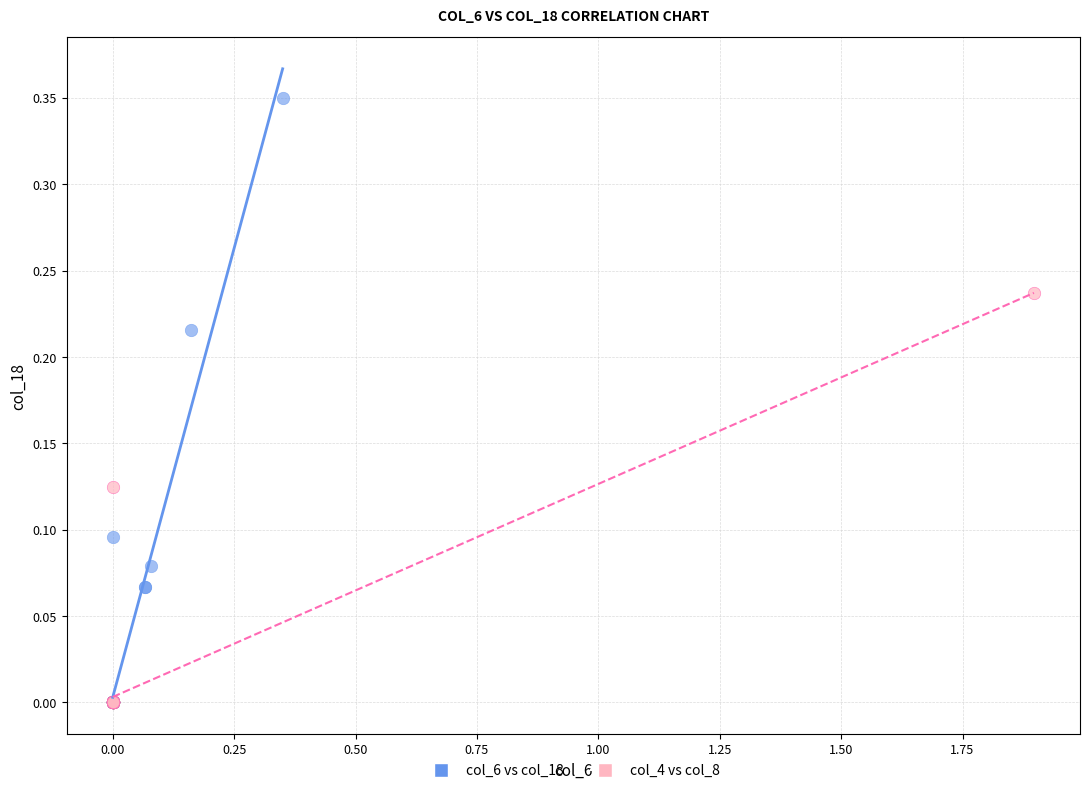

Which series contains the highest Y value?

col_6 vs col_18